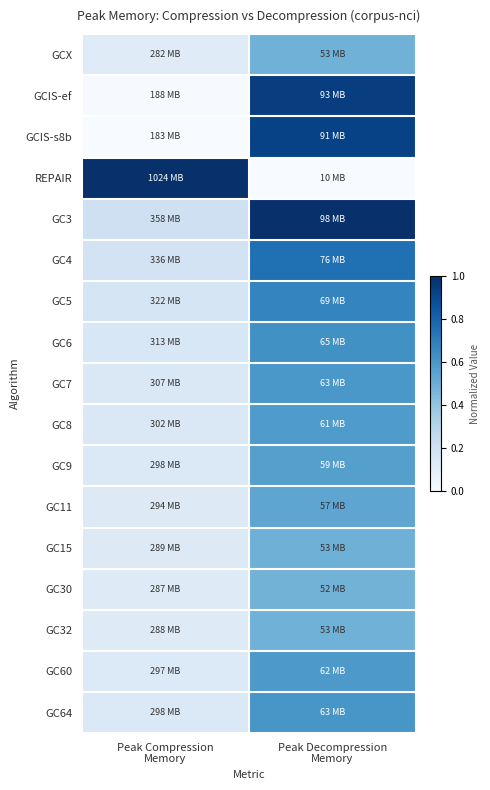

Which category has the highest value across all series?

Peak Compression
Memory